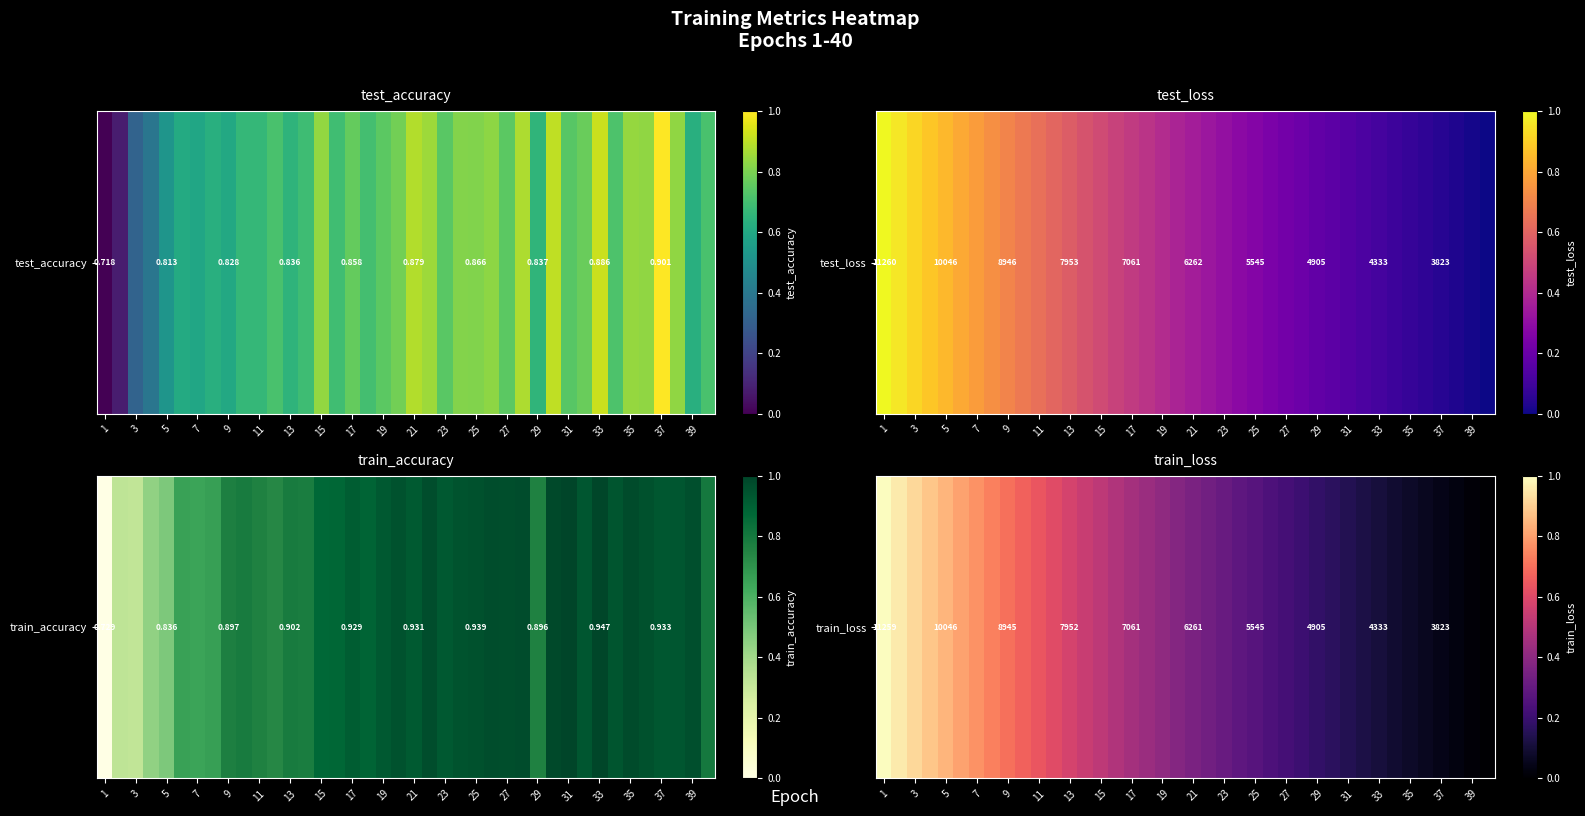

What is the difference between the maximum and minimum values?

1.0